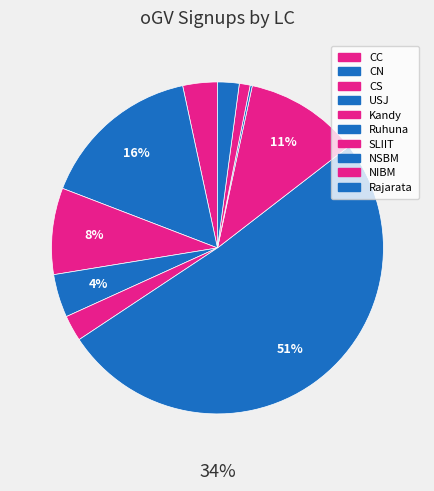

Which category has the smallest portion of the pie?

NSBM